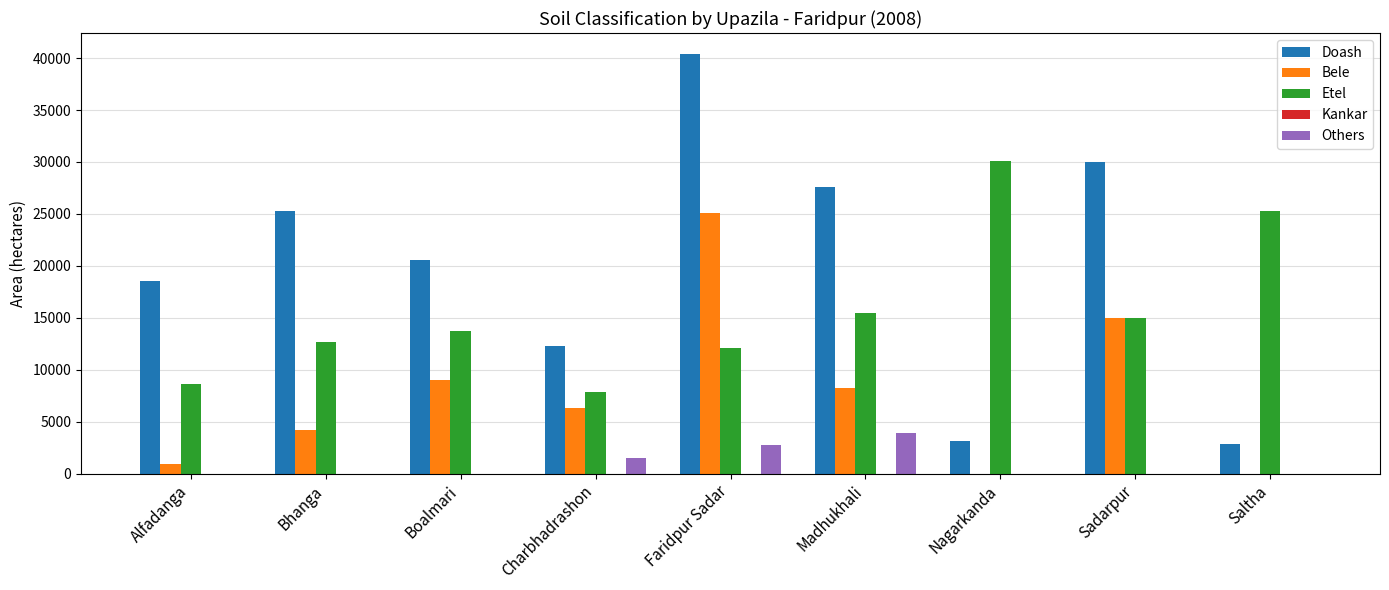

Which label corresponds to the largest value in the chart?

Faridpur Sadar